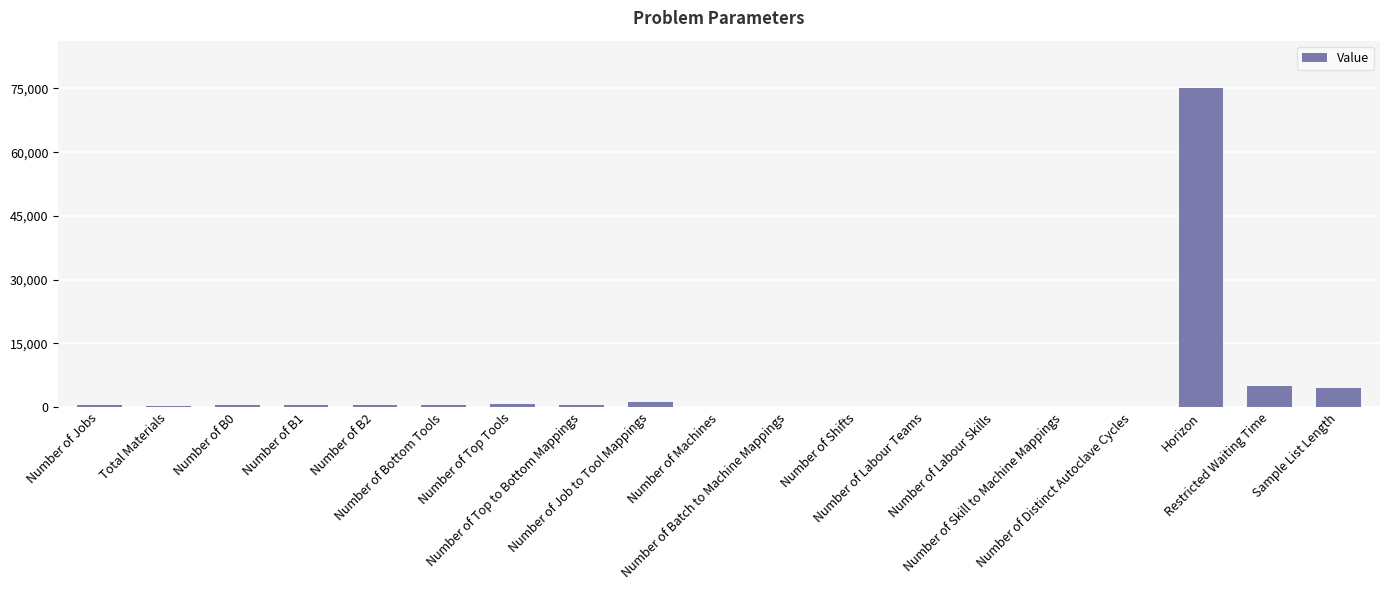

The chart shows a value of 395 at Total Materials. True or false?

True